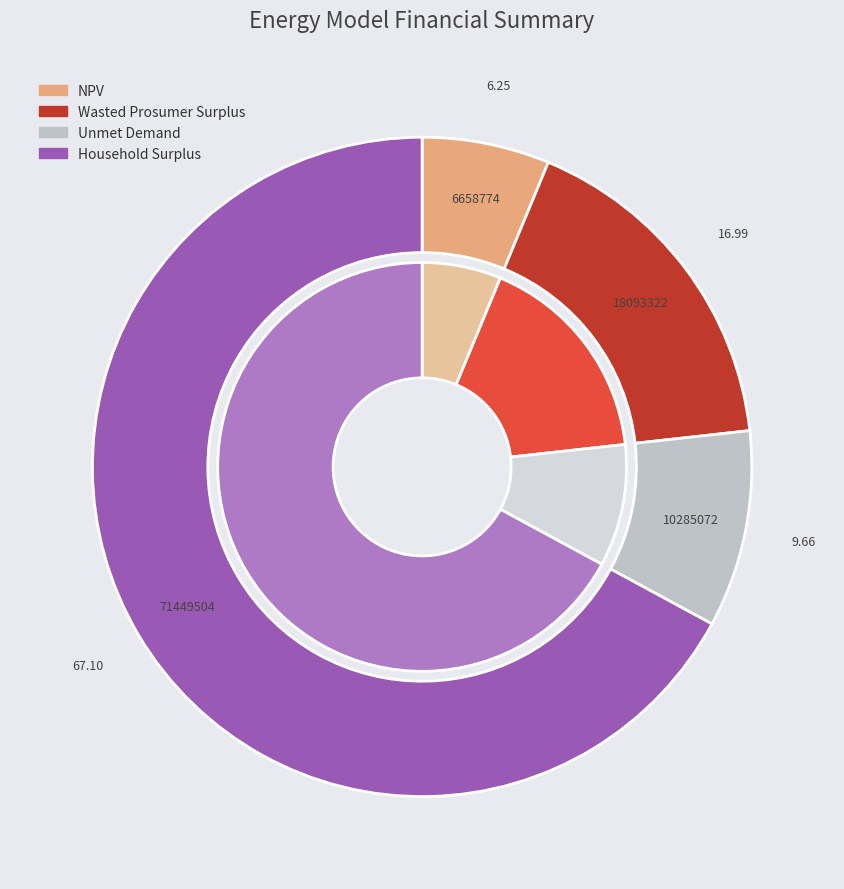

Does Unmet Demand account for over 50% of the chart?

No